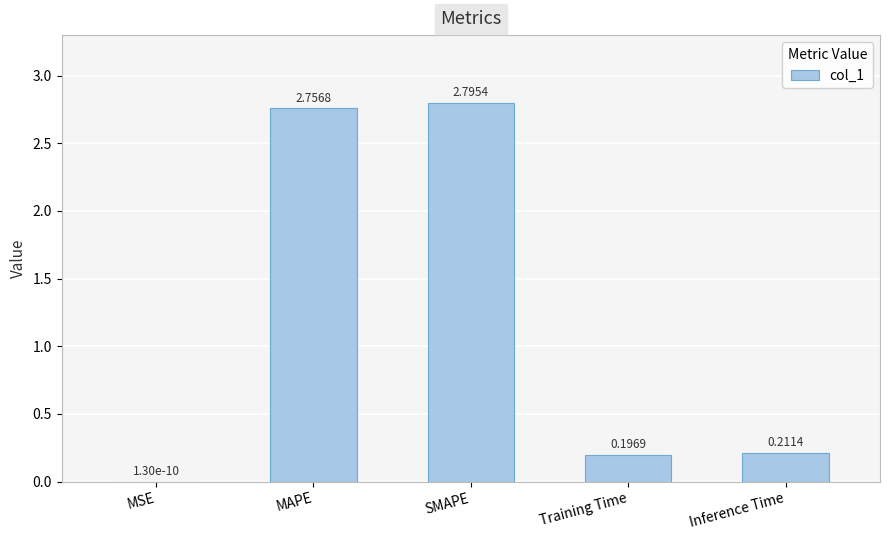

What is the sum of all values?

6.0